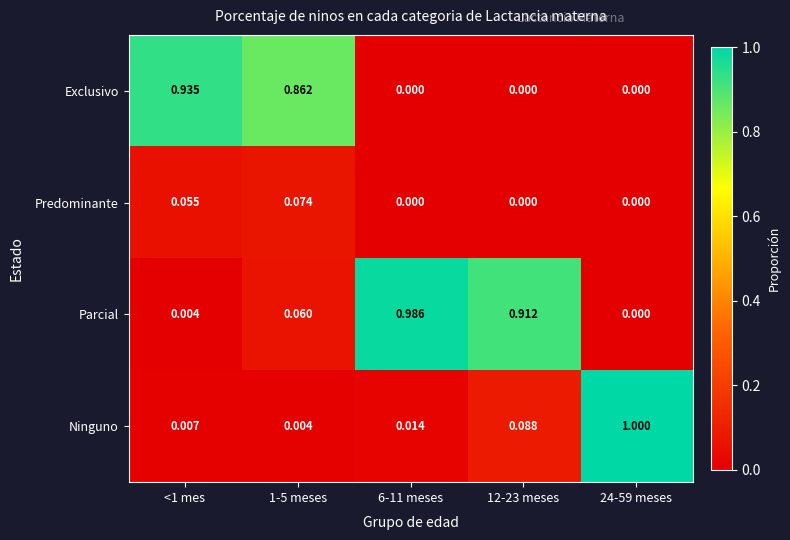

Is the value of Parcial at 12-23 meses greater than the value of Exclusivo at 6-11 meses?

Yes